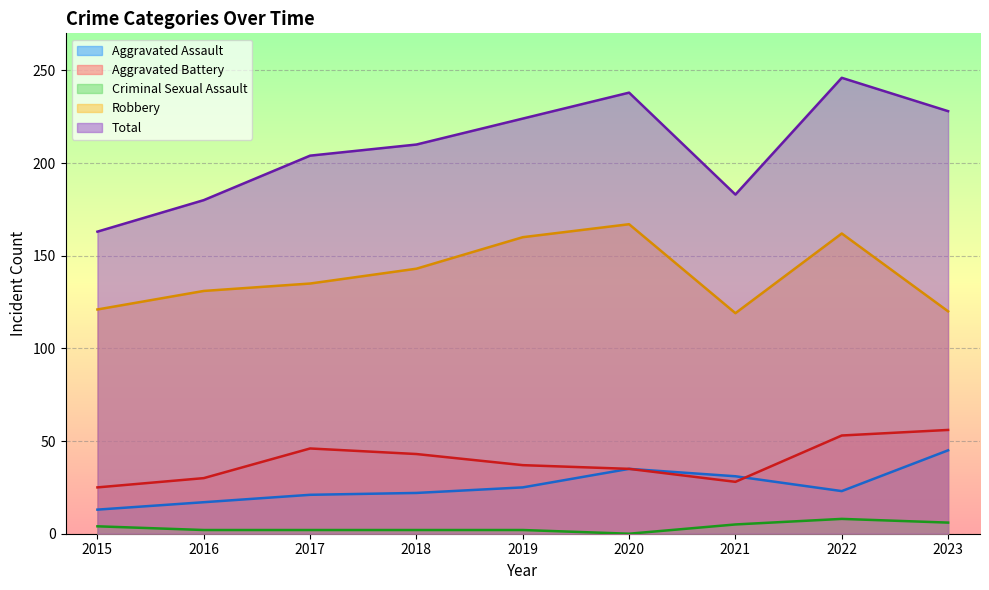

Does the chart display data point markers on the line(s)?

No